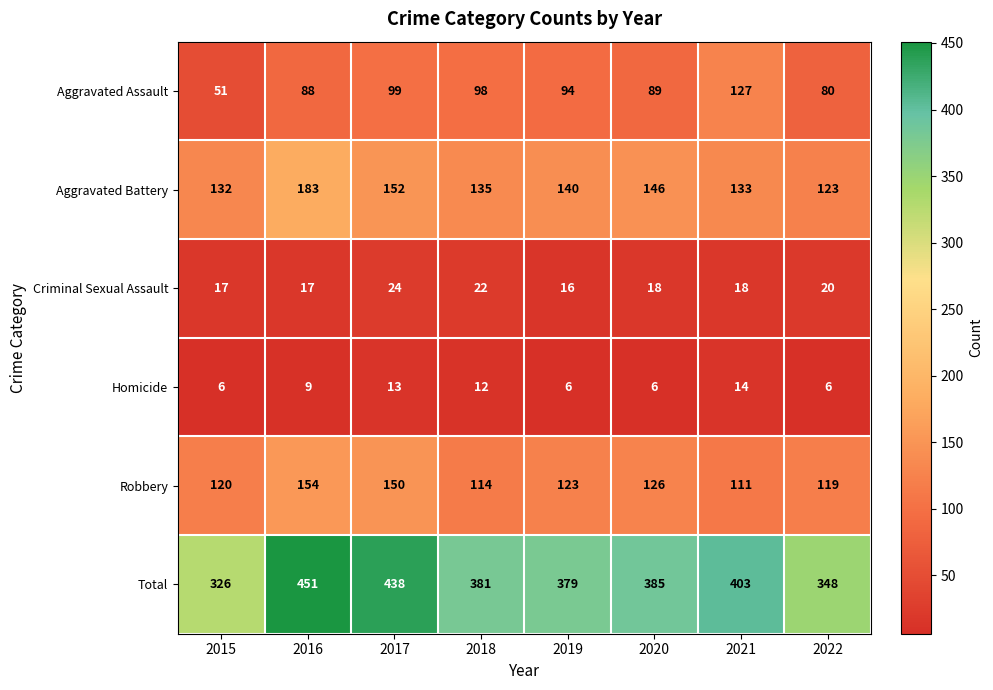

At 2016, list the series in order from smallest to largest.

Homicide, Criminal Sexual Assault, Aggravated Assault, Robbery, Aggravated Battery, Total